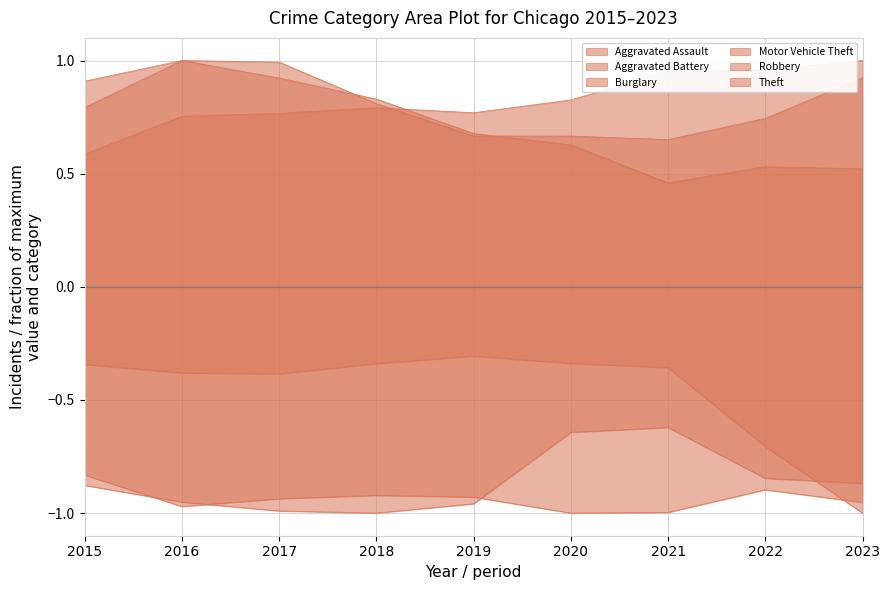

Where is Aggravated Battery nearest to the value 0?

2015